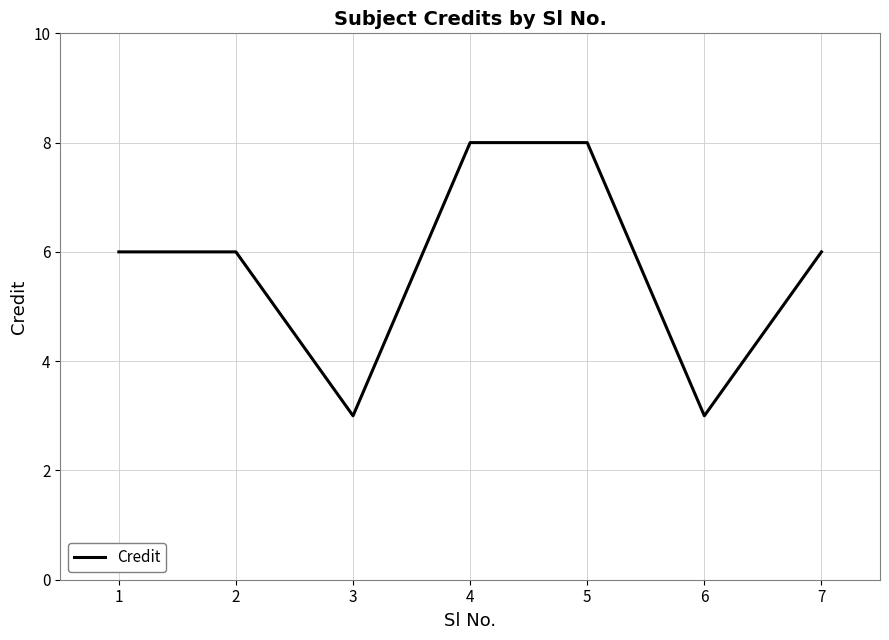

Count the values in the range 3 to 8.

7